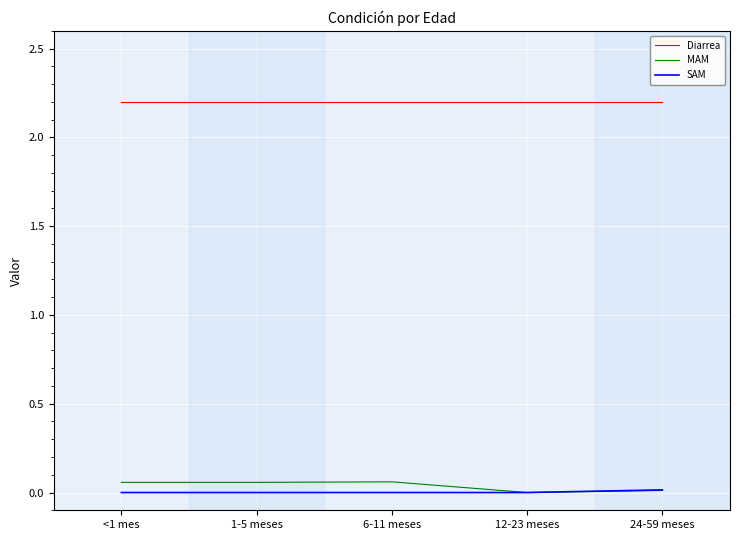

Count the number of categories in the chart.

5